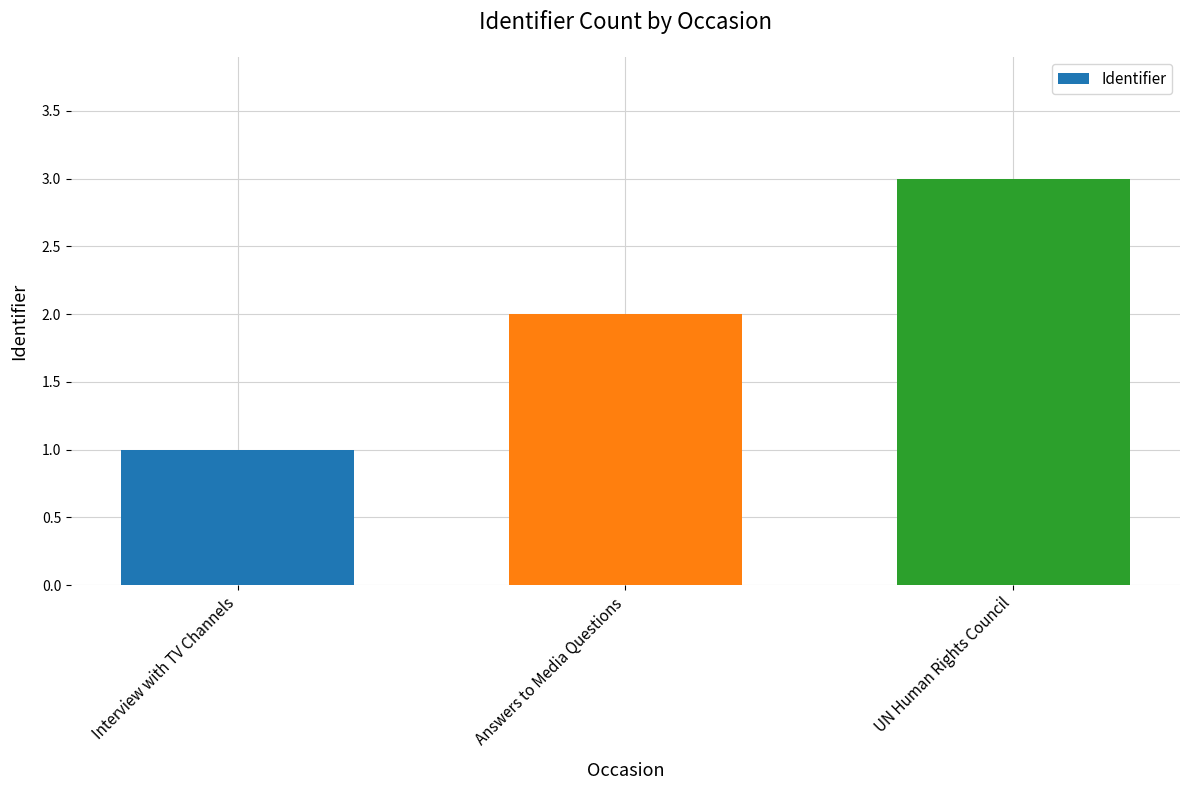

Approximately how many times larger is the value at UN Human Rights Council compared to Answers to Media Questions?

1.5